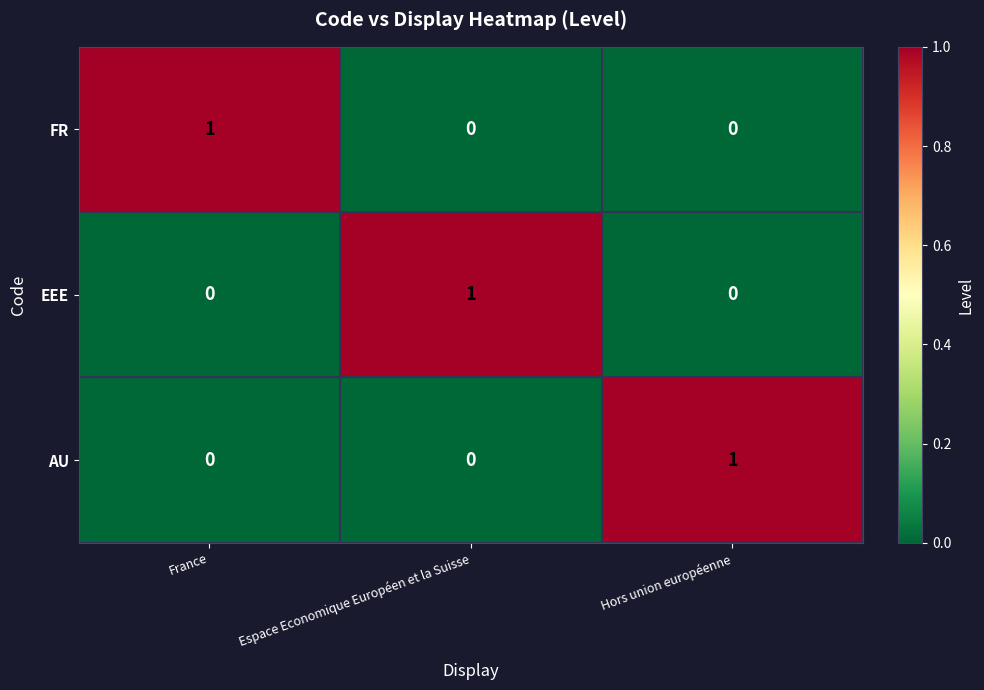

Is it true that AU equals 0 at France?

True